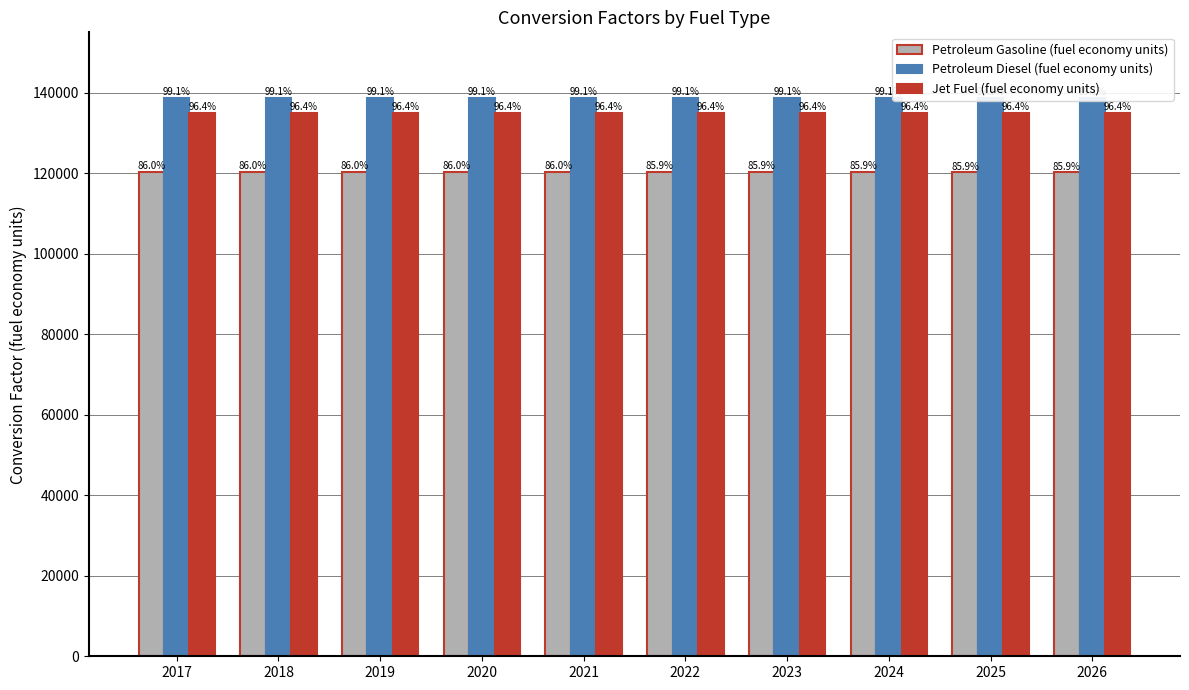

Which category has the lowest value in the Petroleum Diesel (fuel economy units) series?

2017